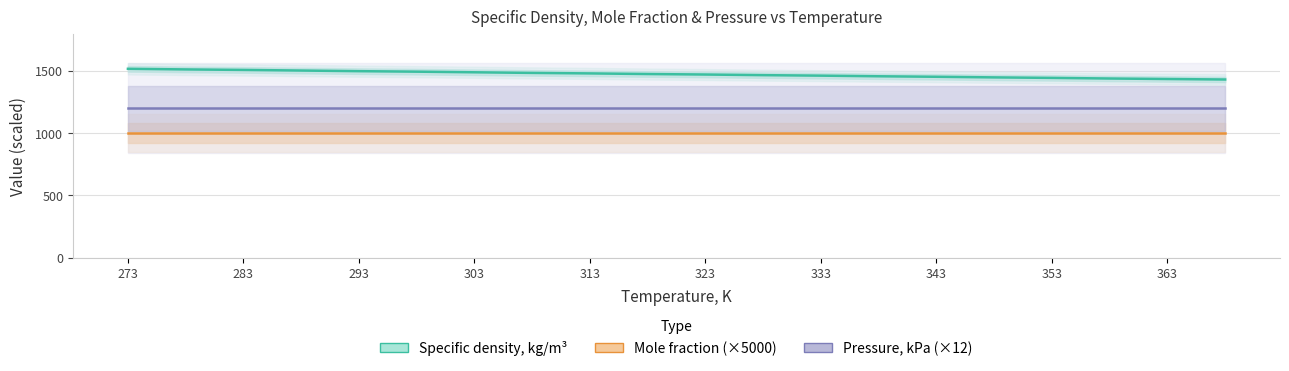

What are all the series names shown in the legend?

Specific density, kg/m³, Mole fraction (×5000), Pressure, kPa (×12)